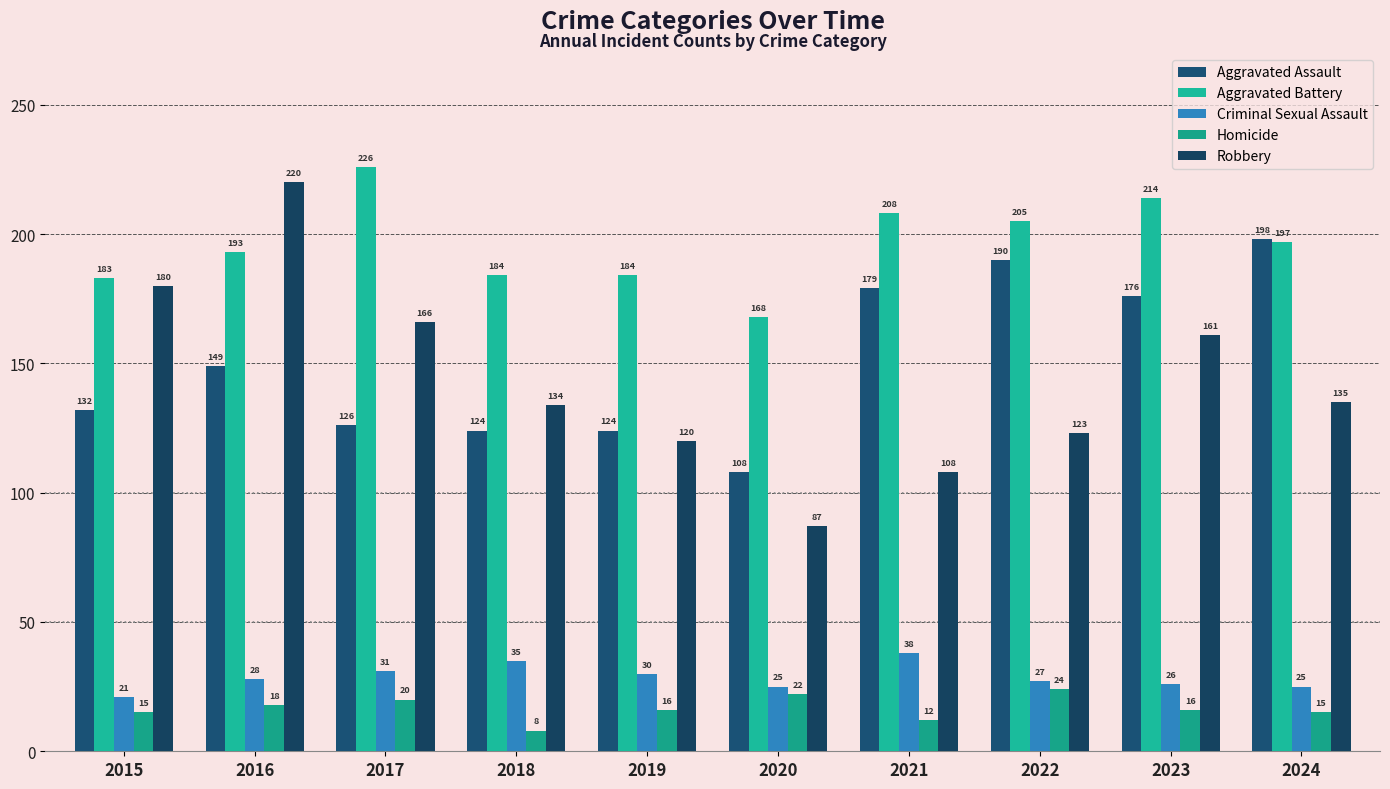

How many bars are there in each group?

5